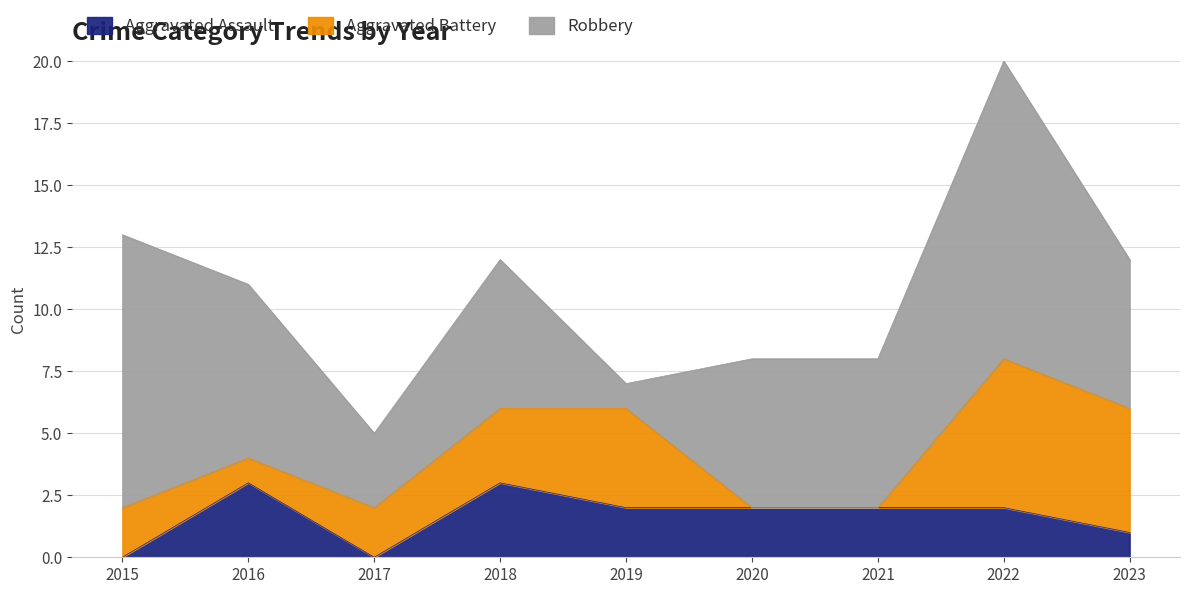

Rank the series at 2016 from lowest to highest value.

Aggravated Battery, Aggravated Assault, Robbery